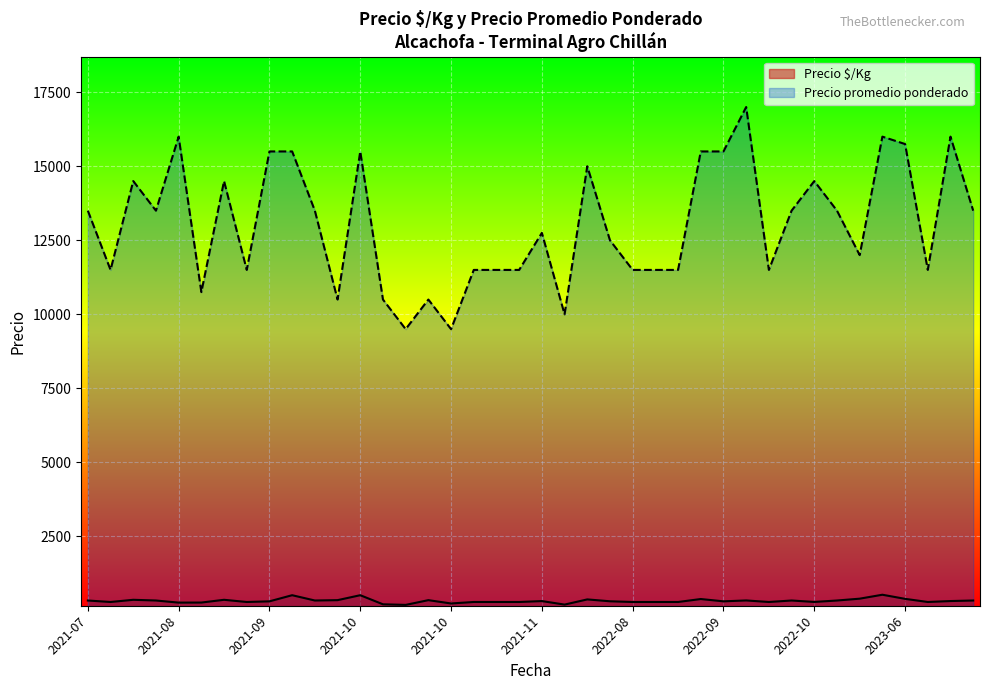

How many data points in Precio promedio ponderado are above 13500?

14